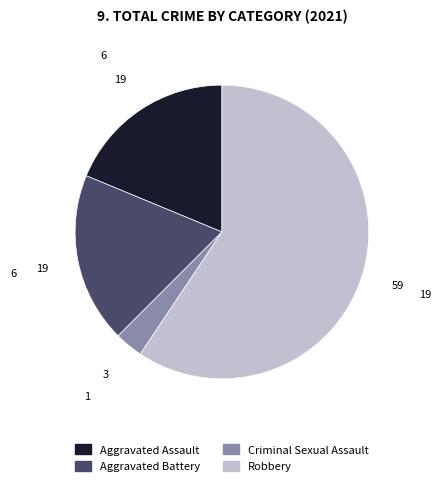

Is the sum of Aggravated Assault and Criminal Sexual Assault greater than half?

No